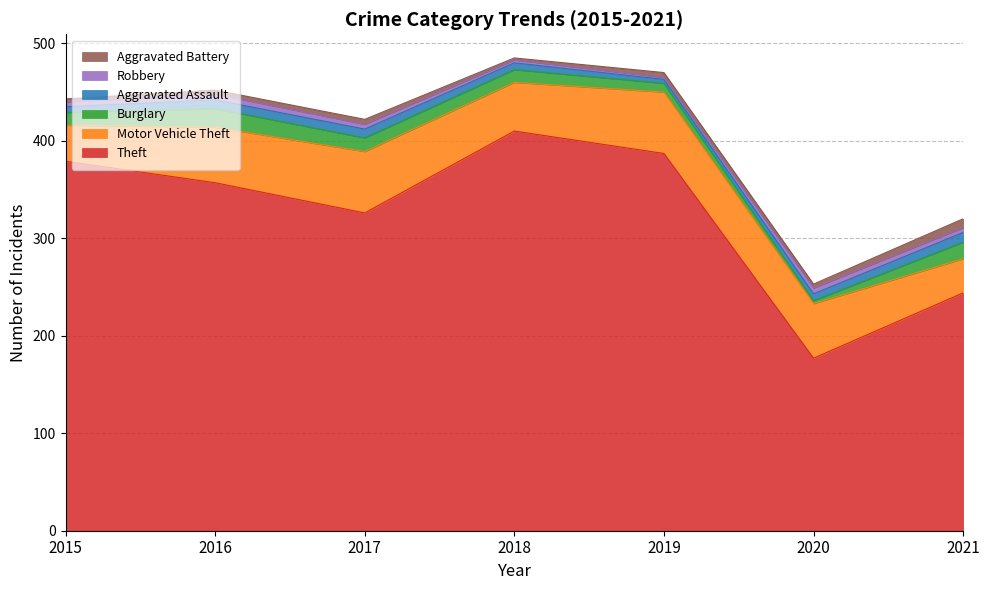

True or false: Aggravated Battery and Robbery intersect in this chart.

True